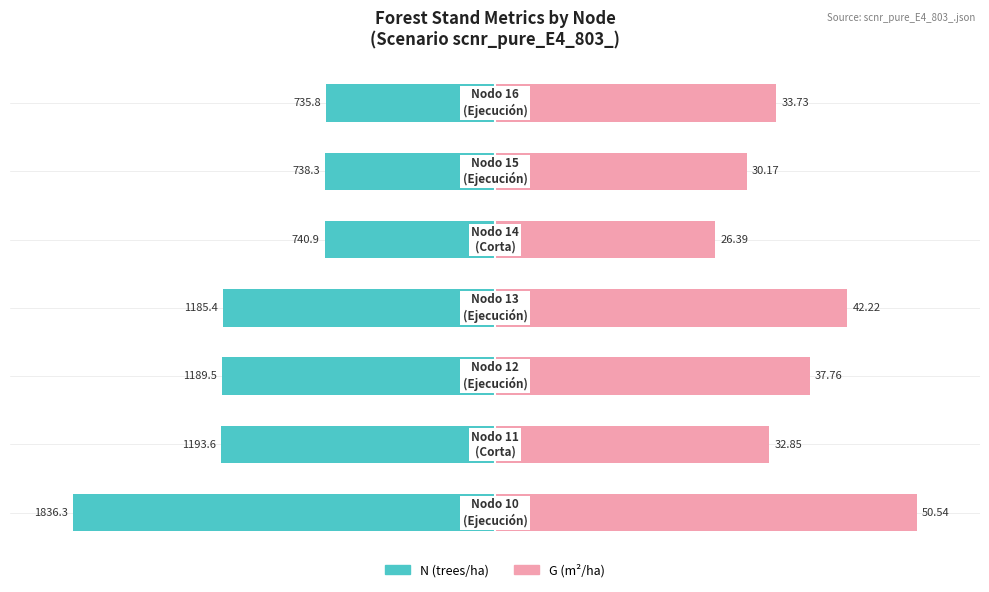

Which series changed the most between 2 and 4?

N (trees/ha)